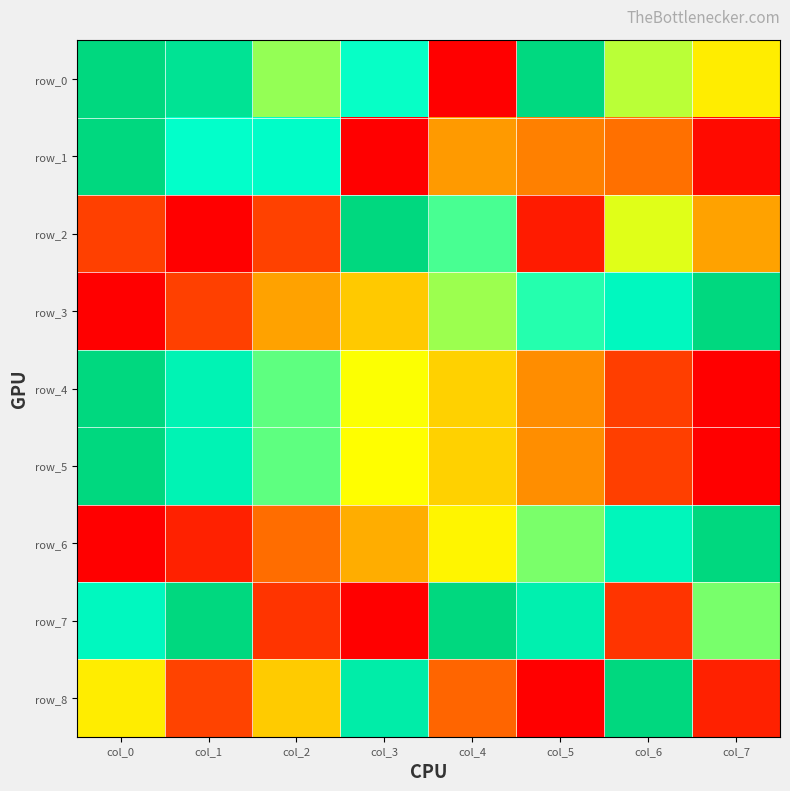

Reading left to right, list all the values displayed in this chart.

row_0: col_0=1.0	col_1=0.9	col_2=0.6	col_3=0.7	col_4=0.0	col_5=1.0	col_6=0.6	col_7=0.5
row_1: col_0=1.0	col_1=0.7	col_2=0.8	col_3=0.0	col_4=0.3	col_5=0.3	col_6=0.2	col_7=0.0
row_2: col_0=0.1	col_1=0.0	col_2=0.1	col_3=1.0	col_4=0.7	col_5=0.1	col_6=0.5	col_7=0.3
row_3: col_0=0.0	col_1=0.1	col_2=0.3	col_3=0.4	col_4=0.6	col_5=0.7	col_6=0.8	col_7=1.0
row_4: col_0=1.0	col_1=0.8	col_2=0.7	col_3=0.5	col_4=0.4	col_5=0.3	col_6=0.1	col_7=0.0
row_5: col_0=1.0	col_1=0.8	col_2=0.7	col_3=0.5	col_4=0.4	col_5=0.3	col_6=0.1	col_7=0.0
row_6: col_0=0.0	col_1=0.1	col_2=0.2	col_3=0.3	col_4=0.5	col_5=0.6	col_6=0.8	col_7=1.0
row_7: col_0=0.8	col_1=1.0	col_2=0.1	col_3=0.0	col_4=1.0	col_5=0.8	col_6=0.1	col_7=0.6
row_8: col_0=0.5	col_1=0.1	col_2=0.4	col_3=0.9	col_4=0.2	col_5=0.0	col_6=1.0	col_7=0.1